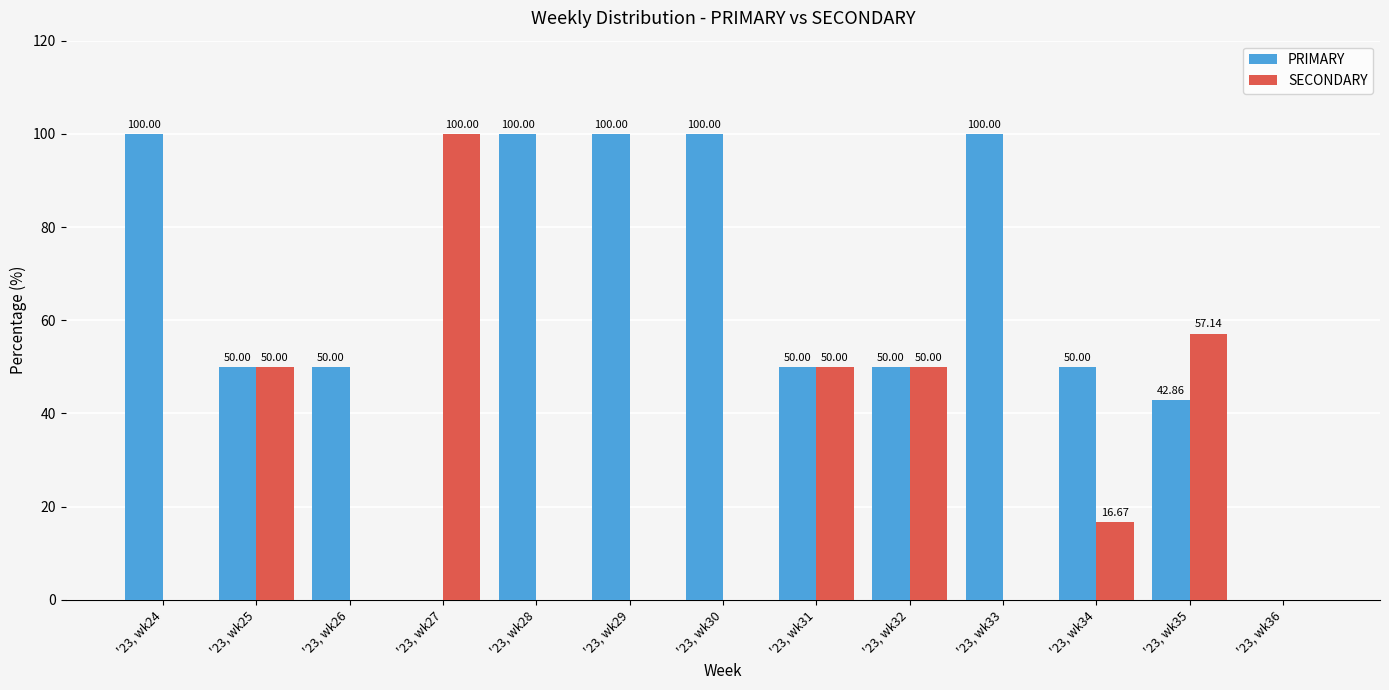

Does the chart contain stacked bars?

No